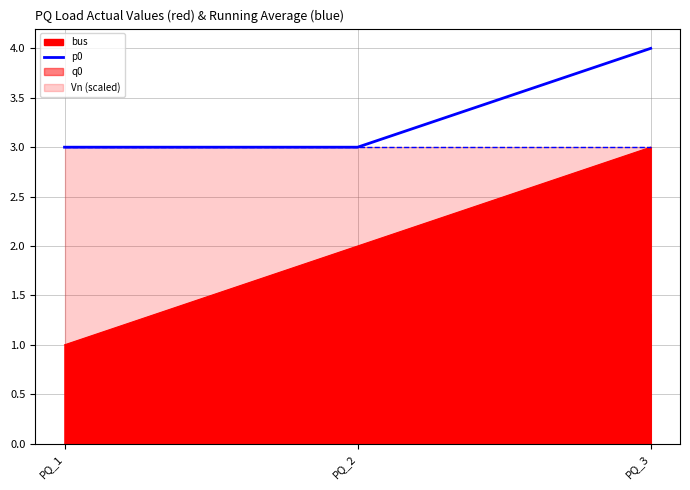

Count the values in the range 3 to 4.

3